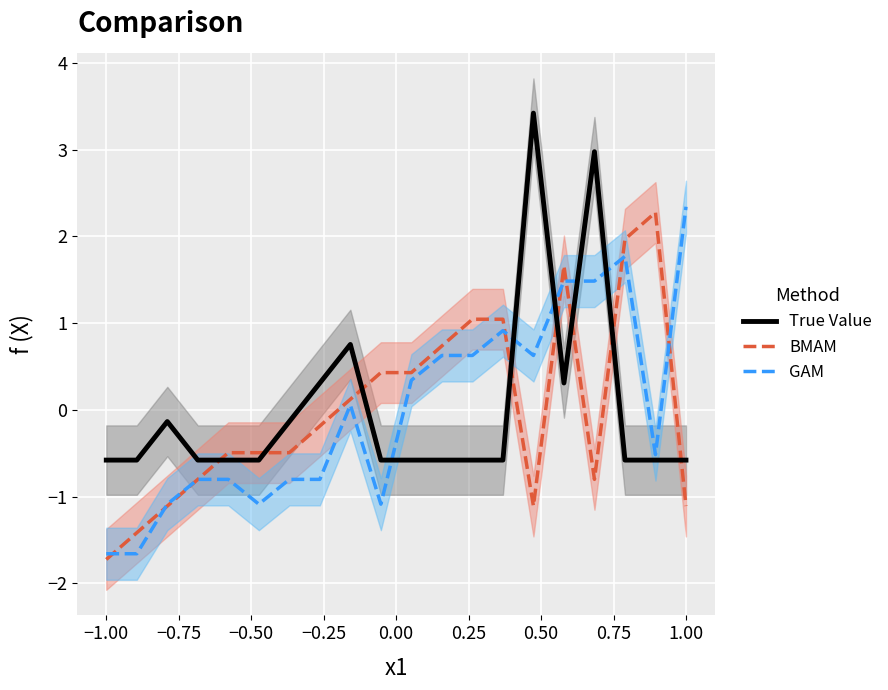

What is the difference between the maximum and second lowest values in the BMAM series?

3.7